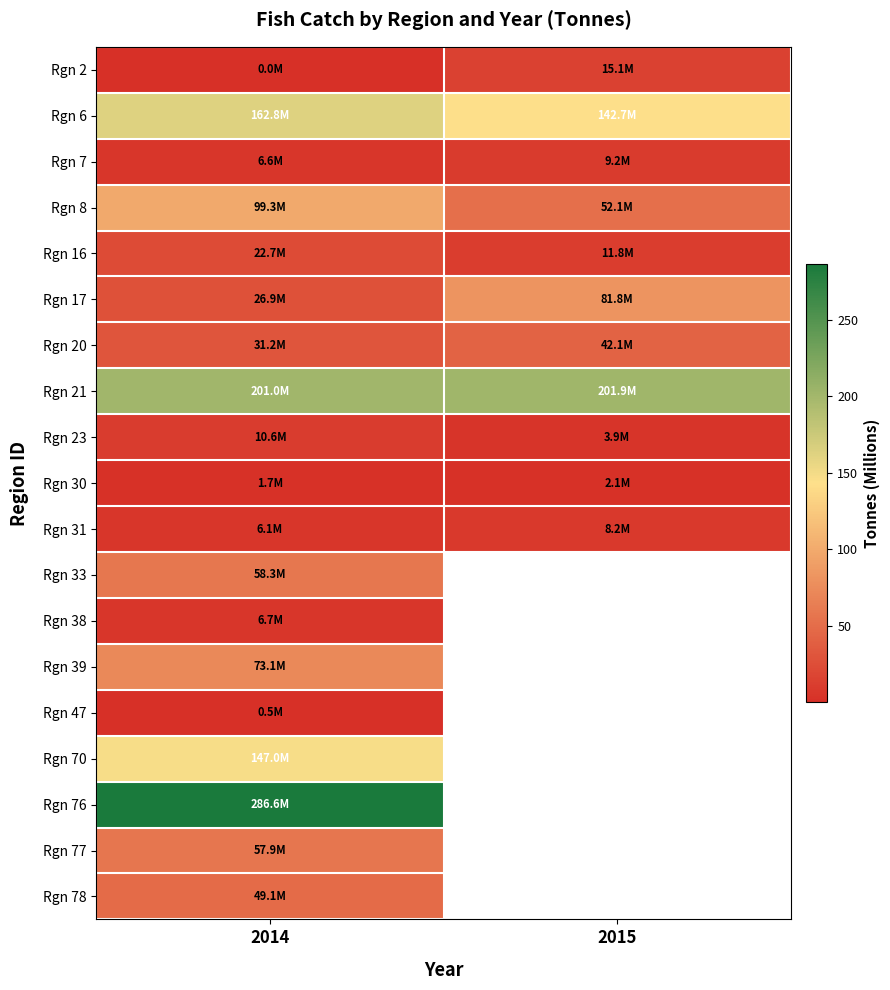

True or false: Rgn 2 has a value of 0.0 at 2014.

True